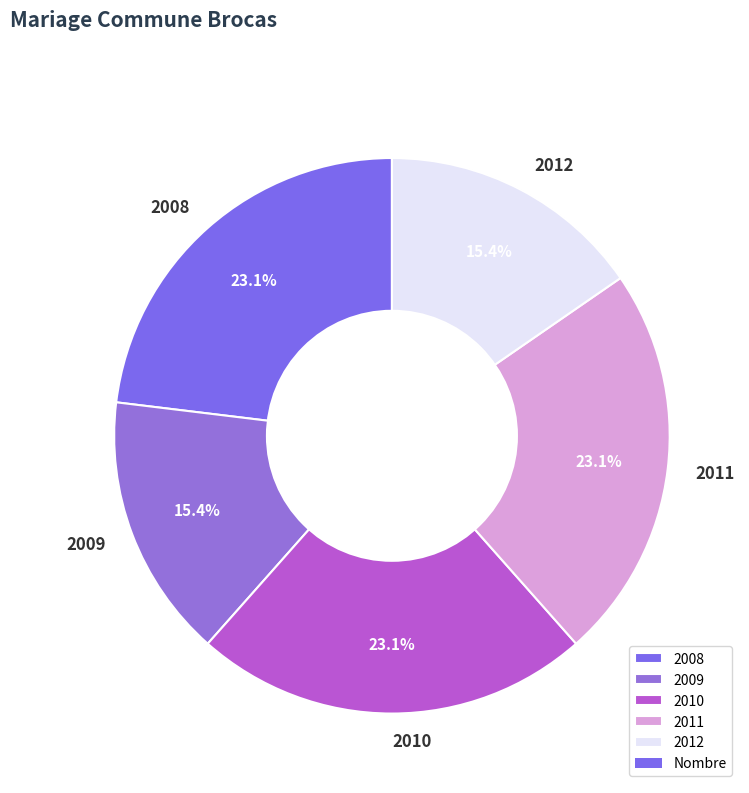

To the nearest percent, what percentage of the pie is 2010?

23%